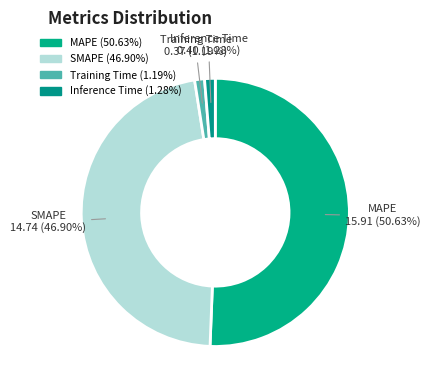

How many slices are in this pie chart?

4